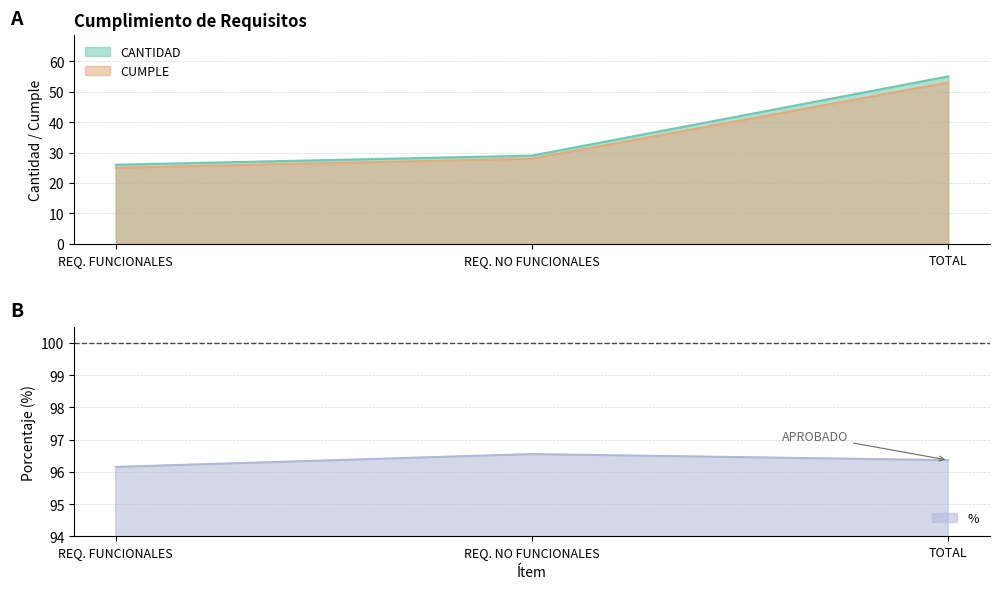

Count the CUMPLE values in the range 25 to 53.

3